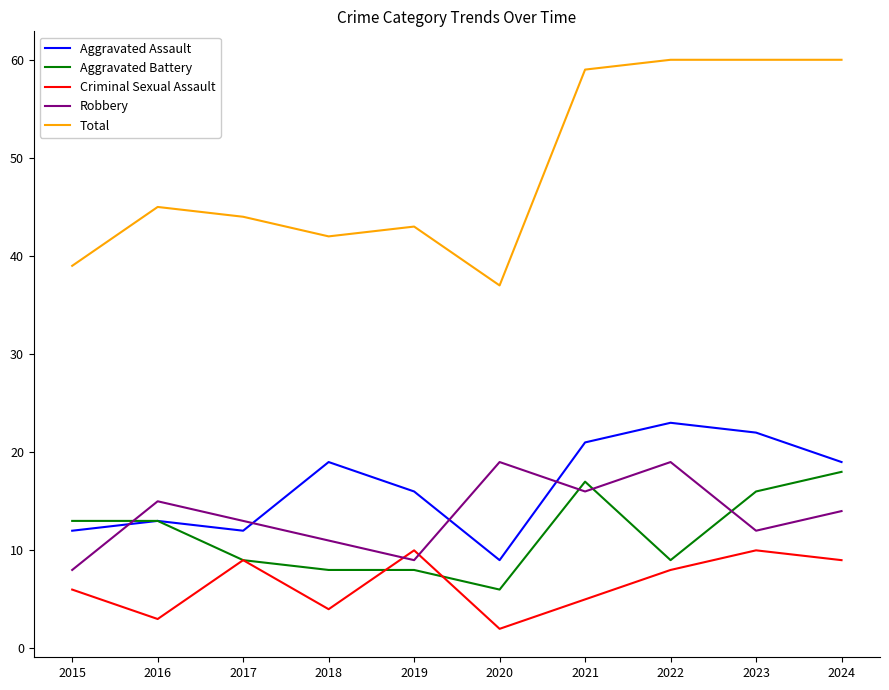

Which series has the largest range (max minus min)?

Total